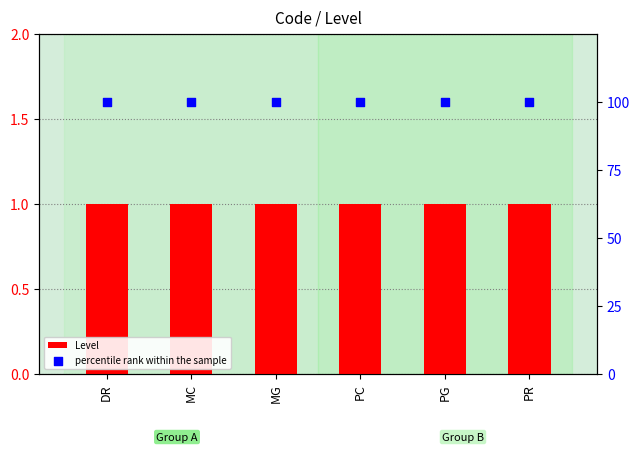

What are all the series names shown in the legend?

Level, percentile rank within the sample